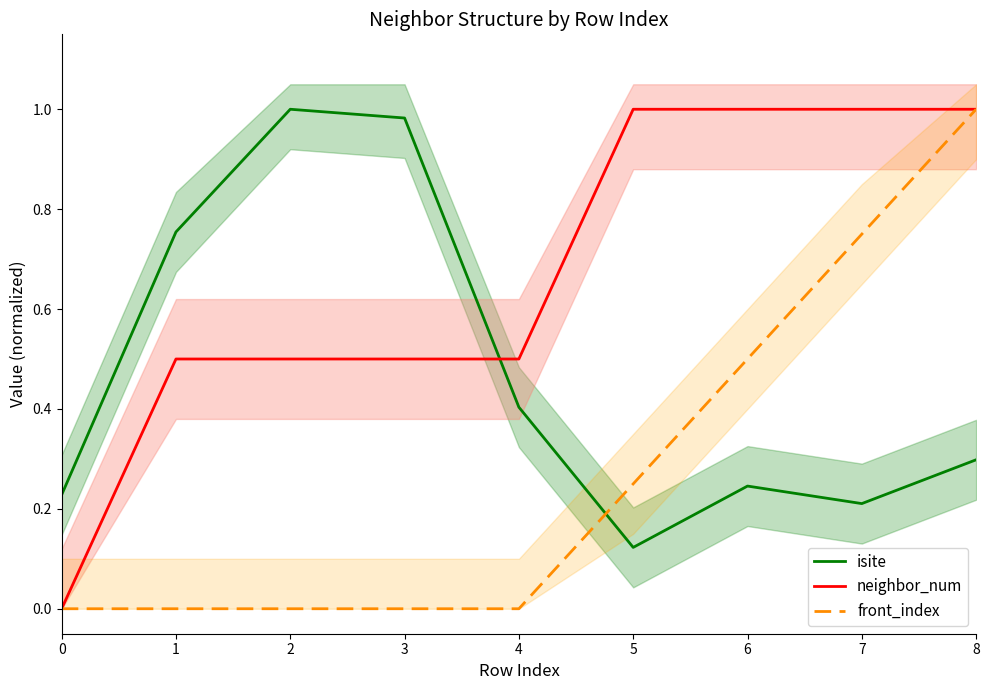

True or false: neighbor_num and front_index cross at least once.

False